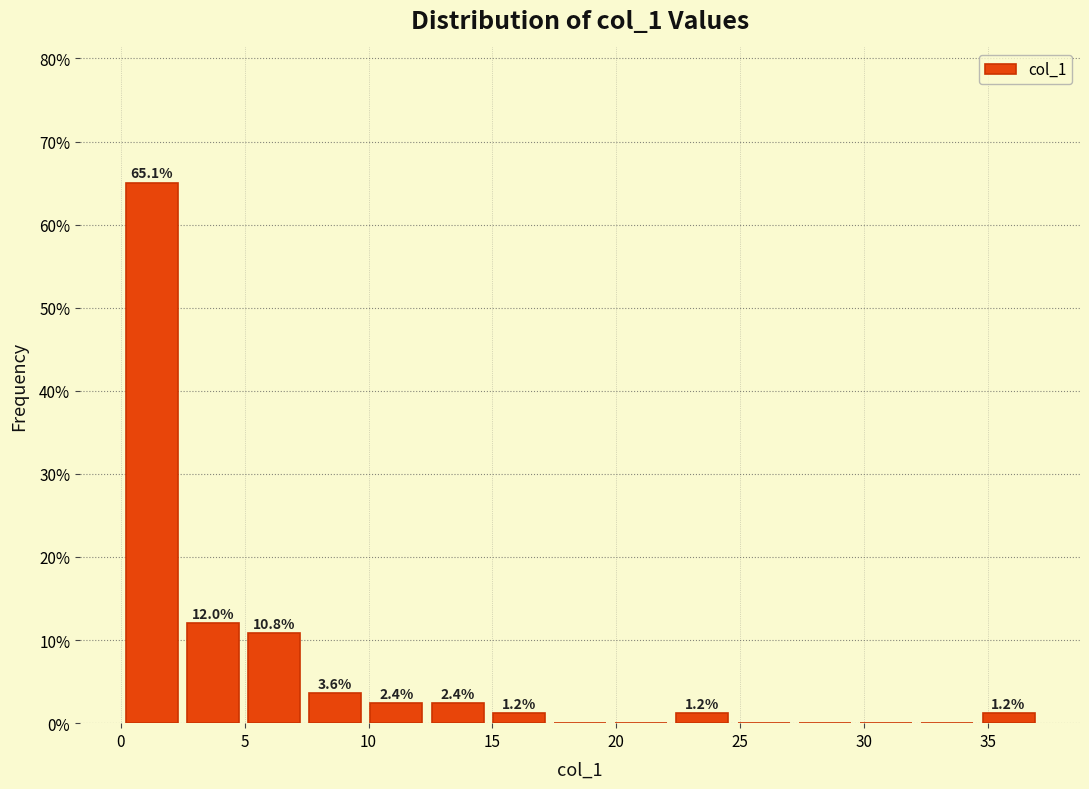

Over which range of the x-axis is the bar tallest?

0.0 to 2.5